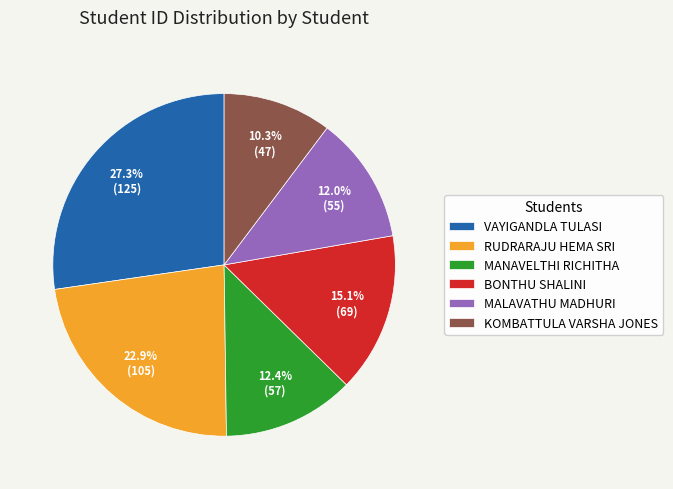

What is the largest slice in the pie chart?

VAYIGANDLA TULASI